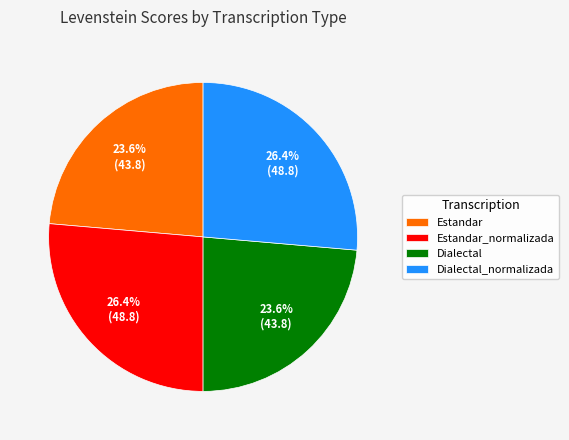

To the nearest percent, what percentage of the pie is Estandar_normalizada?

26%